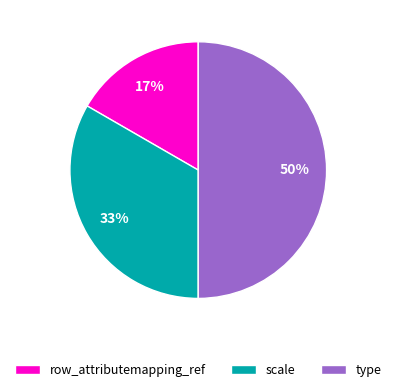

To the nearest percent, what is the difference between the largest and smallest slice percentages?

33%